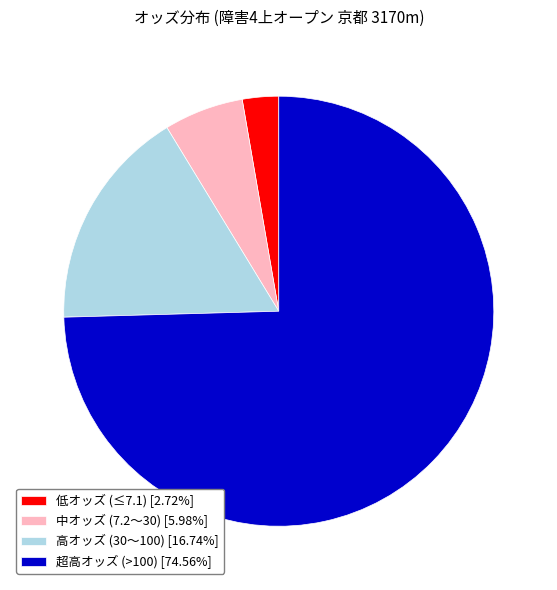

Combined, do 超高オッズ (>100) [74.56%] and 中オッズ (7.2〜30) [5.98%] account for over 50%?

Yes